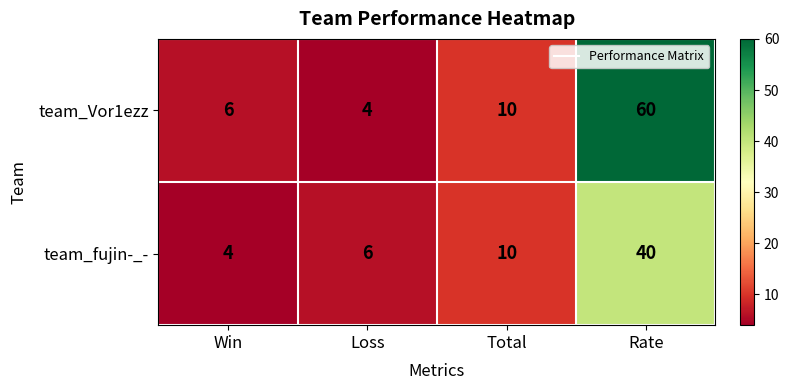

What is the sum of all team_Vor1ezz values?

80